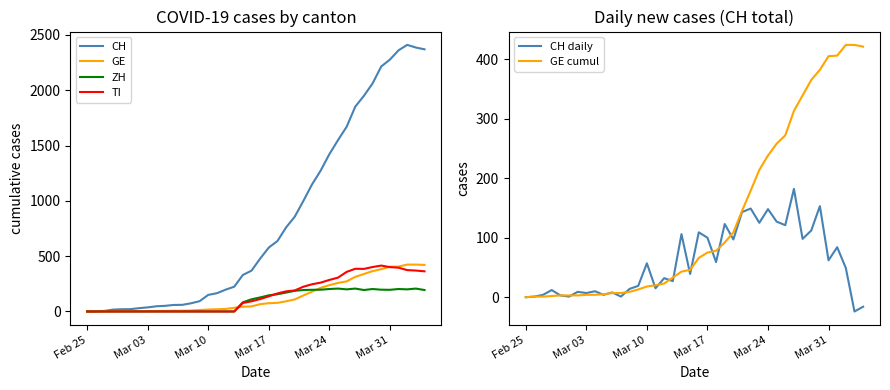

What is the maximum value for GE?

424